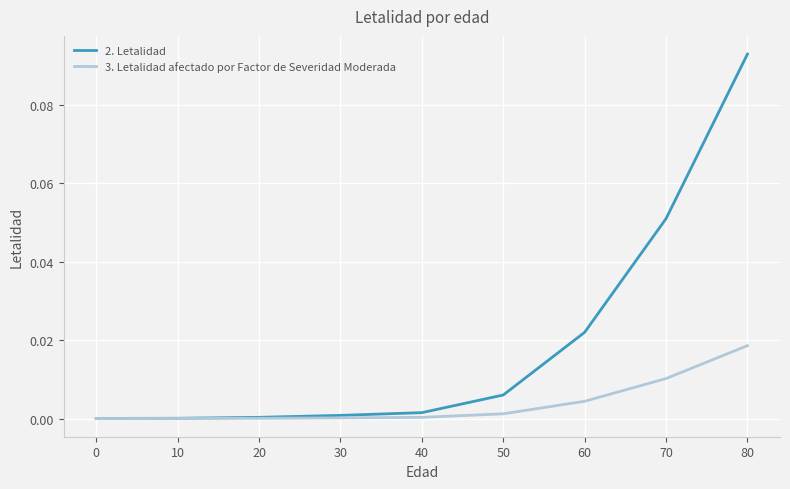

Which series has the widest spread of values?

2. Letalidad